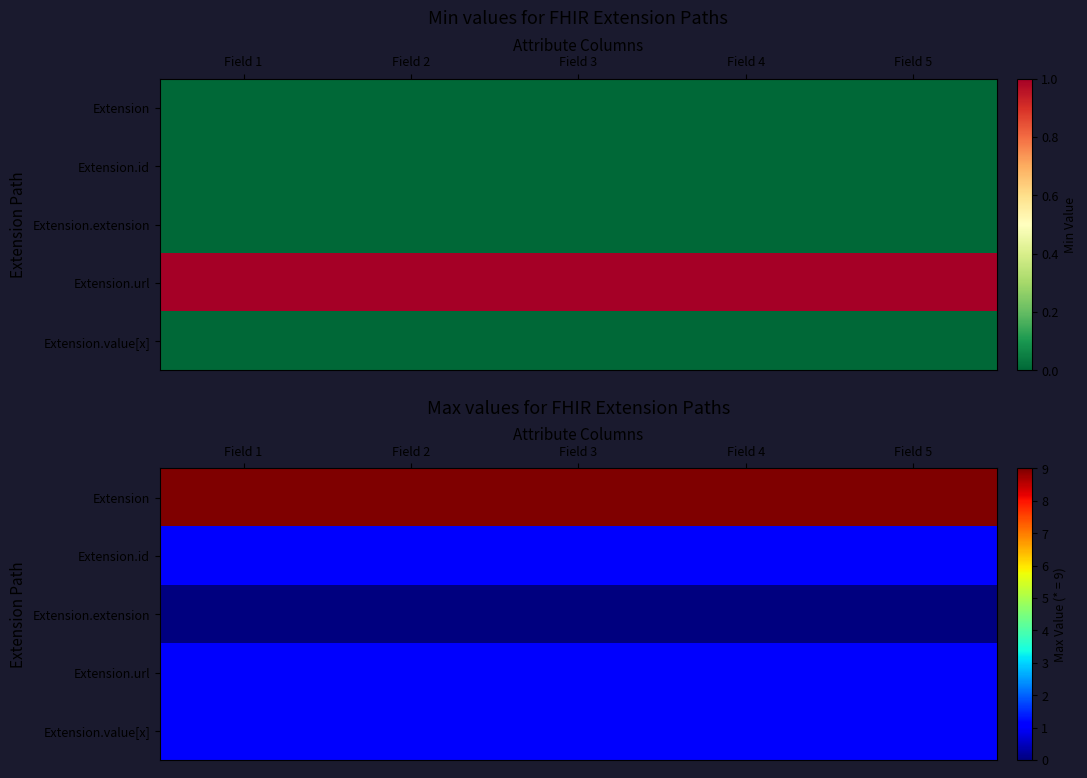

What is the average value of the Extension.id series?

1